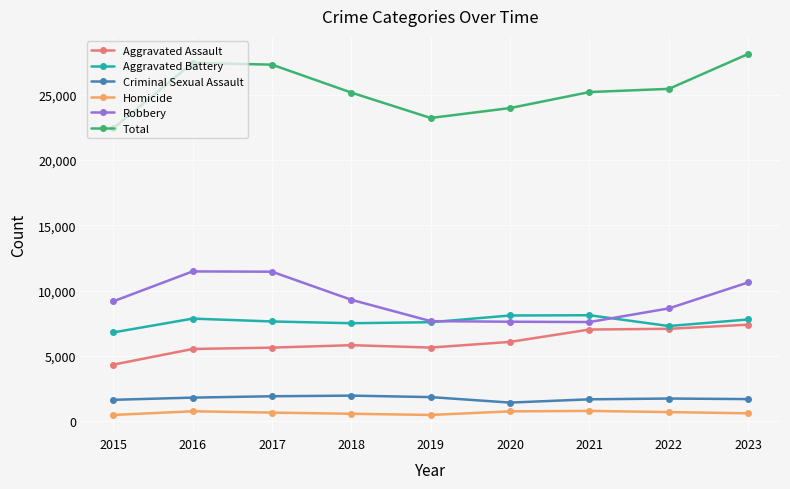

Which series has the widest spread of values?

Total